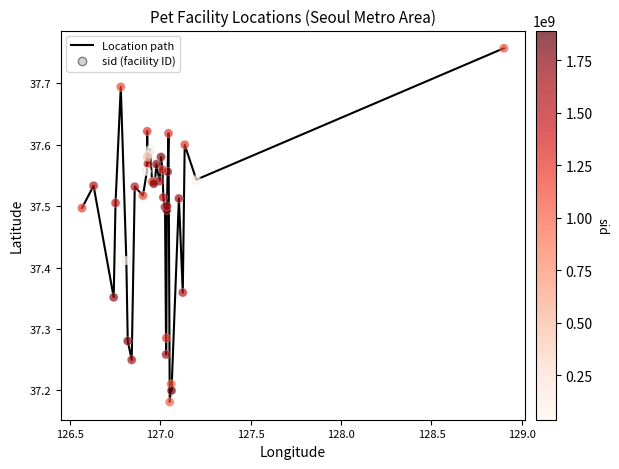

What is the difference between the maximum and minimum values?

0.6